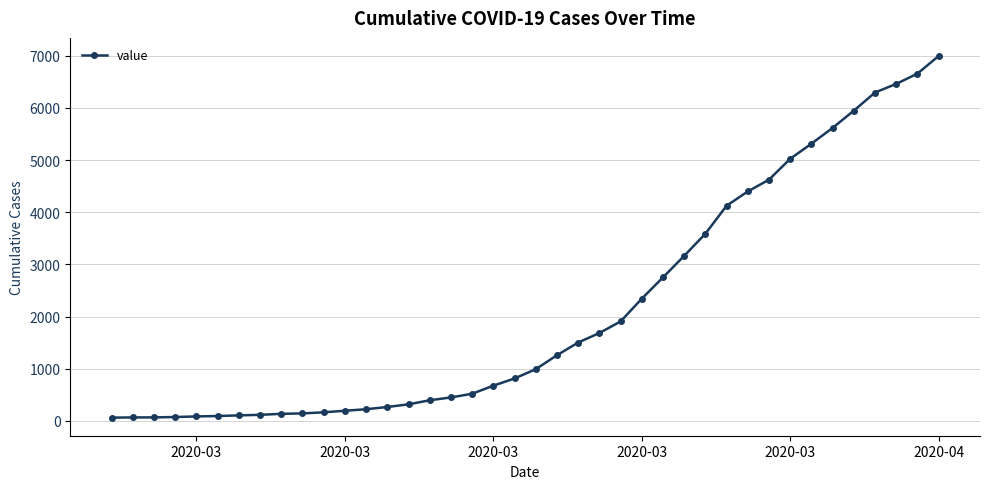

What is the difference between the maximum and minimum values?

6930